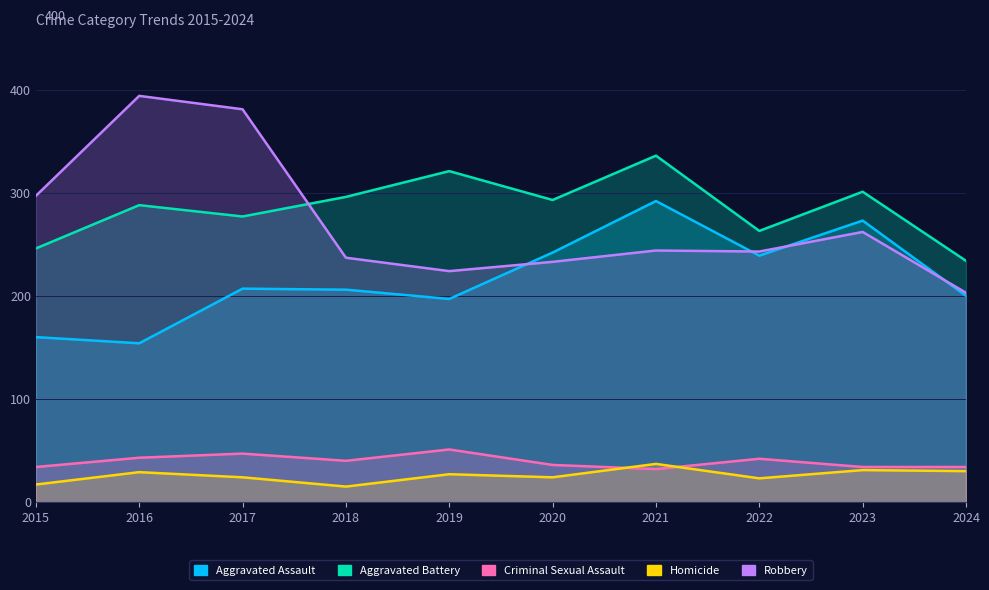

What is the value of the Aggravated Battery point at the 10th from the left?

234